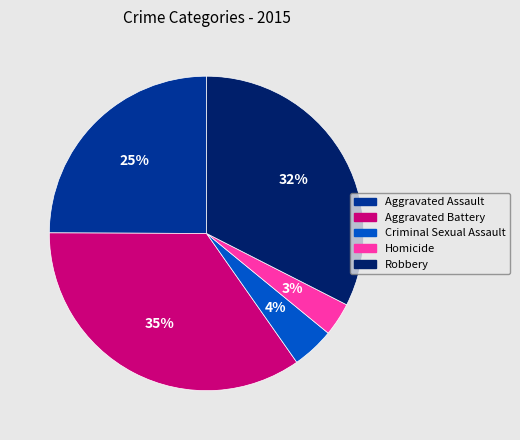

To the nearest percent, what is the combined percentage of Aggravated Battery and Criminal Sexual Assault?

39%